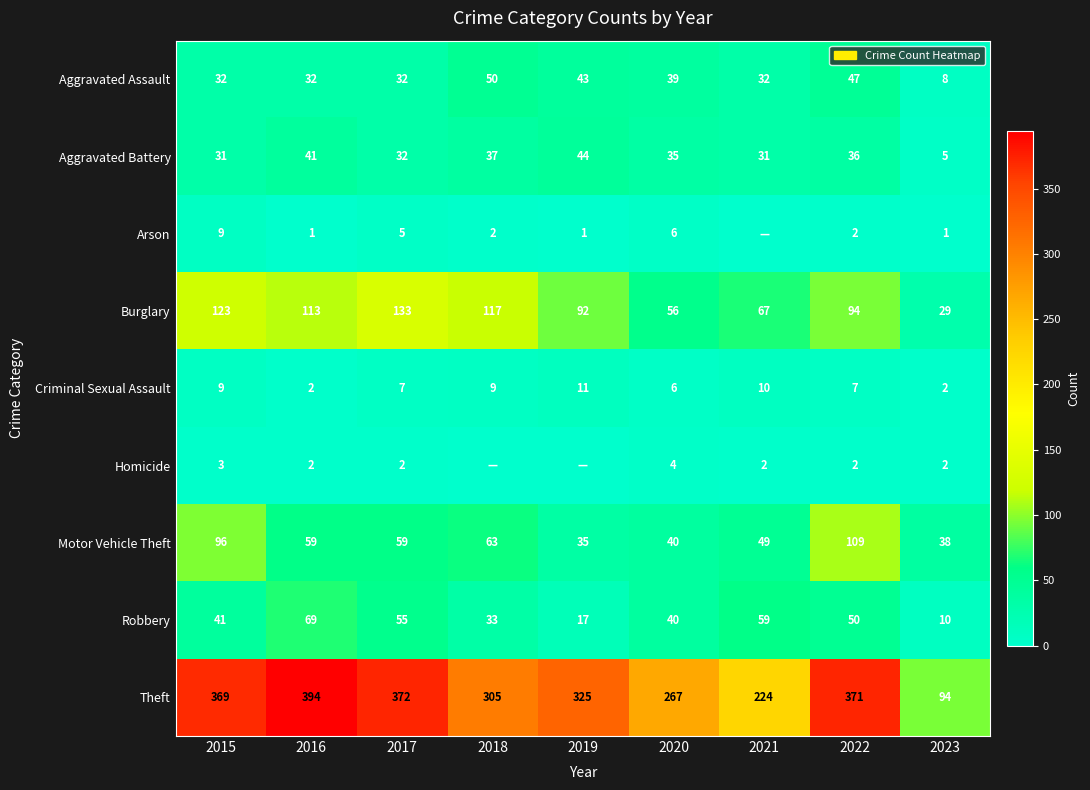

At how many categories does at least one series exceed 138?

8